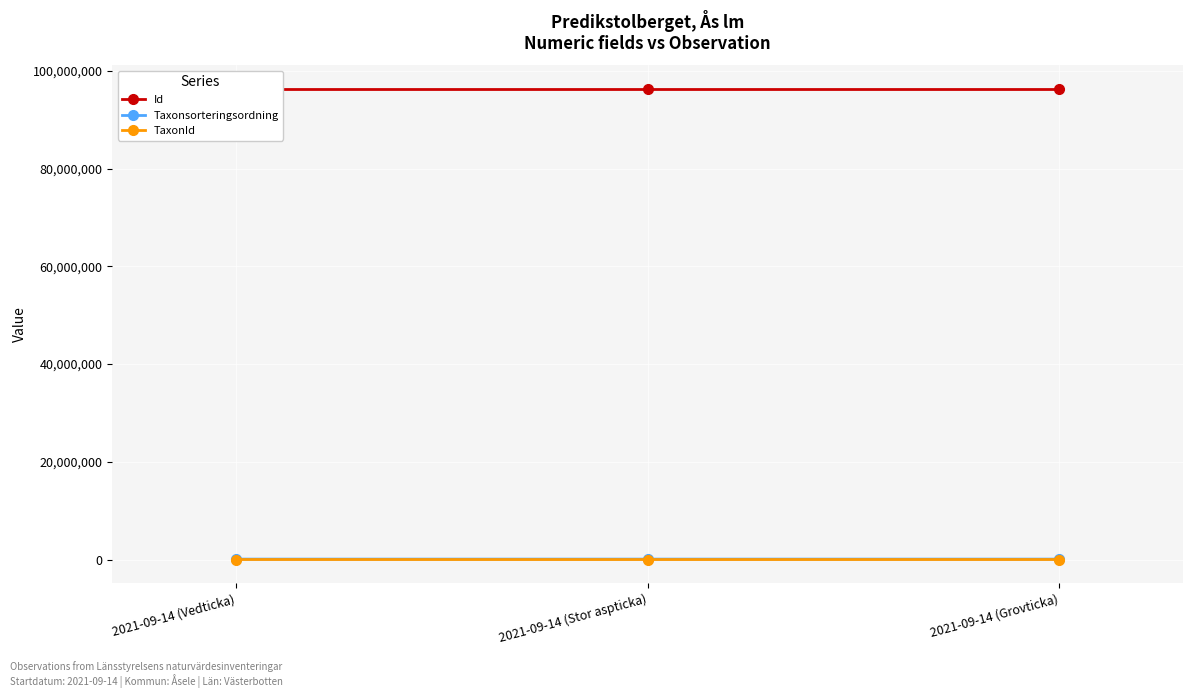

True or false: Id has a value of 36443700 at 2021-09-14 (Vedticka).

False